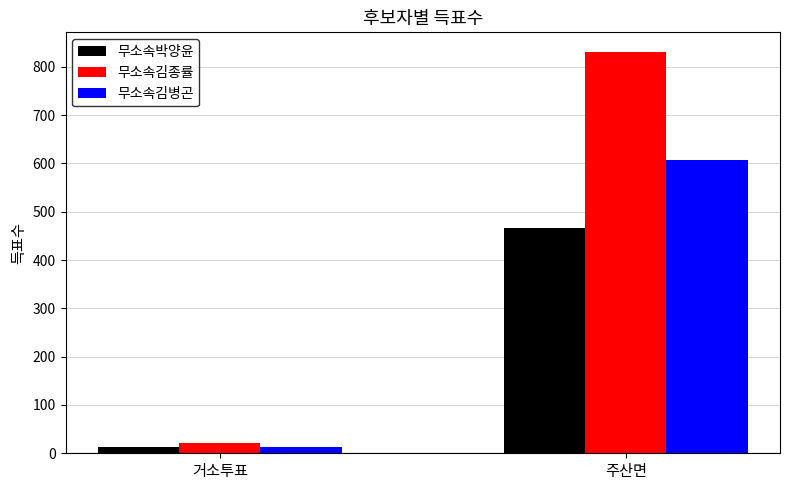

Rank the series by their average value, from lowest to highest.

무소속박양윤, 무소속김병곤, 무소속김종률